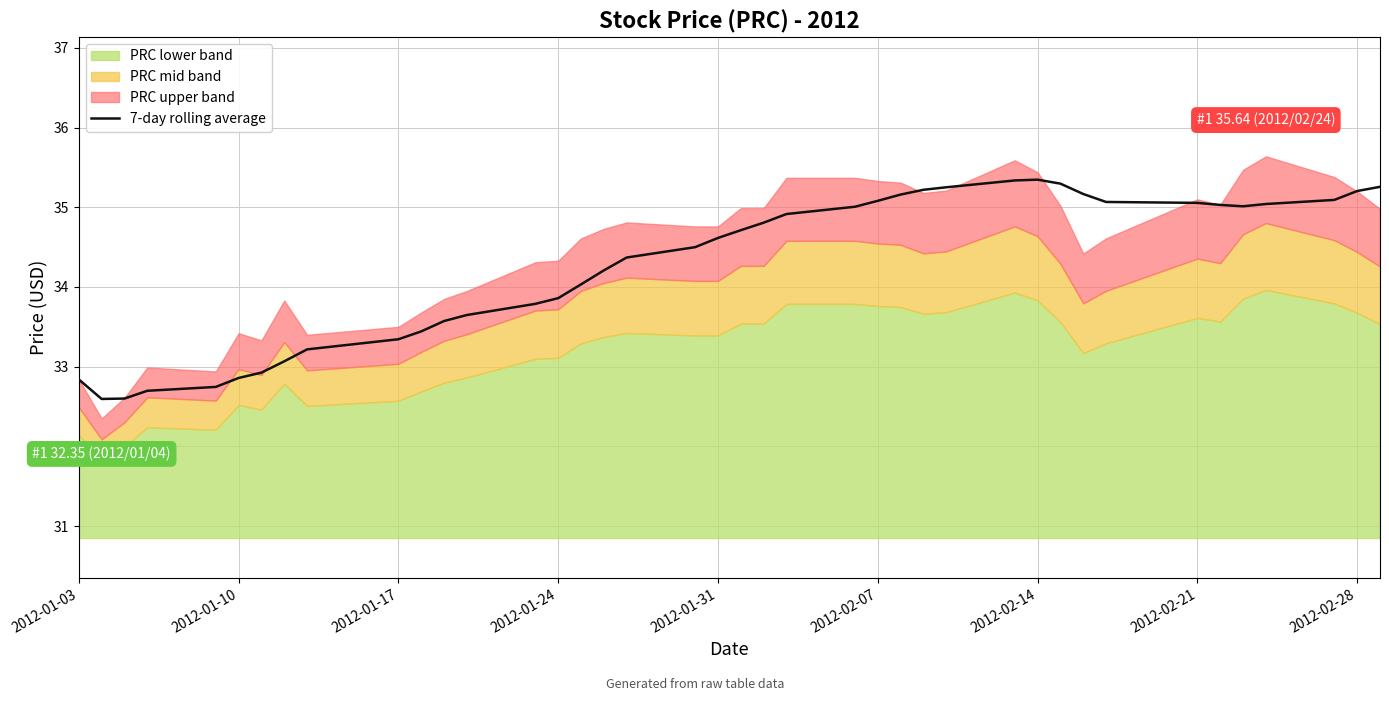

What is the lowest value of the 7-day rolling average series?

32.6